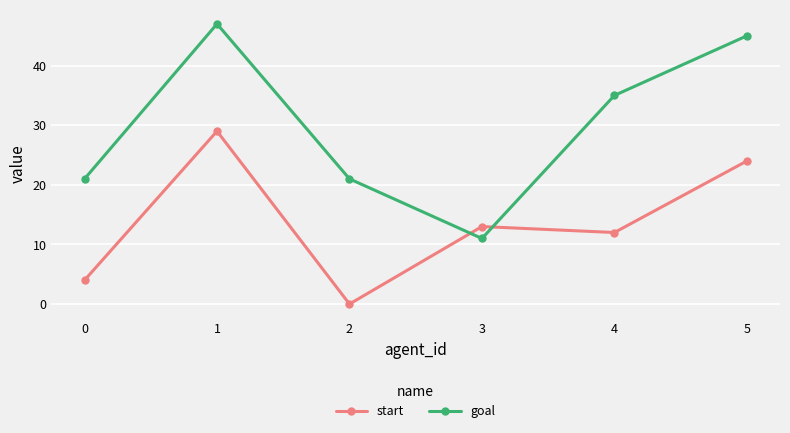

What is the difference between the maximum and minimum values in the goal series?

36